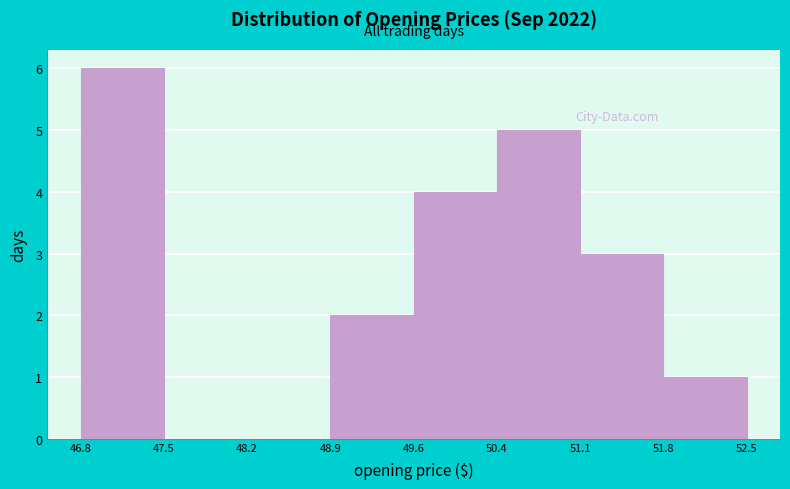

How tall is the bar that spans 50.4 to 51.1 on the x-axis? The values are not printed on the chart, so give them approximately, as read against the axis.

5